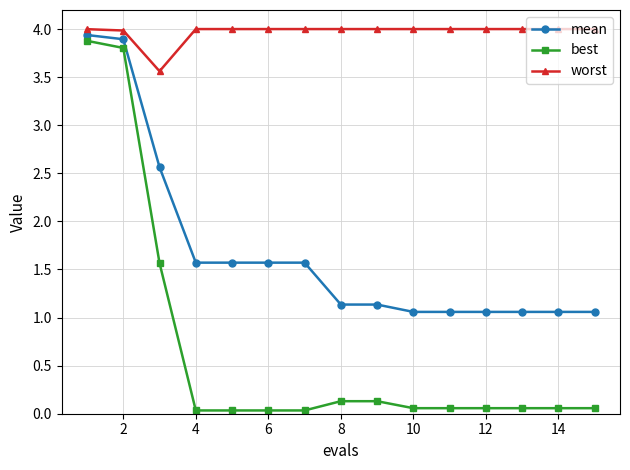

Rank the series by their average value, from highest to lowest.

worst, mean, best